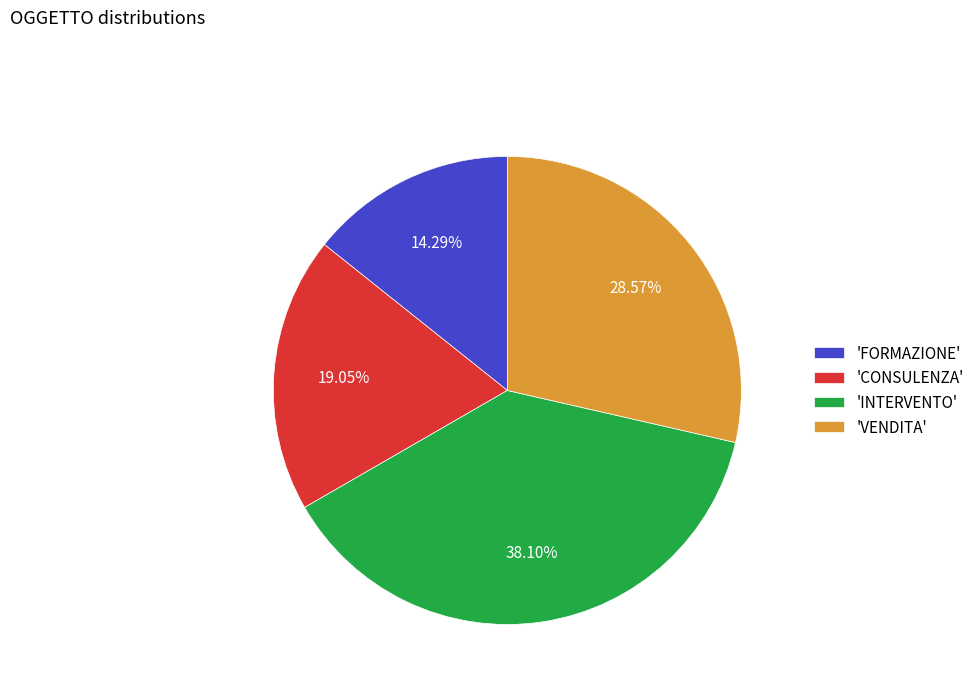

How many slices are in this pie chart?

4